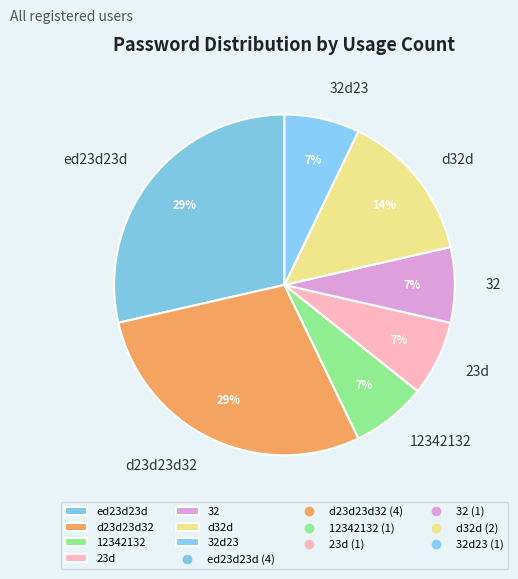

Do 32 and d23d23d32 together represent more than half of the pie?

No